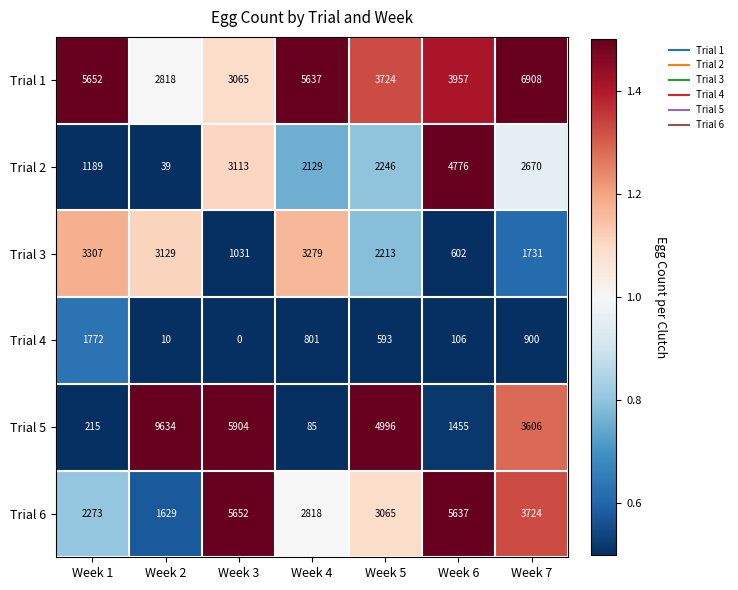

True or false: Trial 2 has a value of 4776 at Week 6.

True